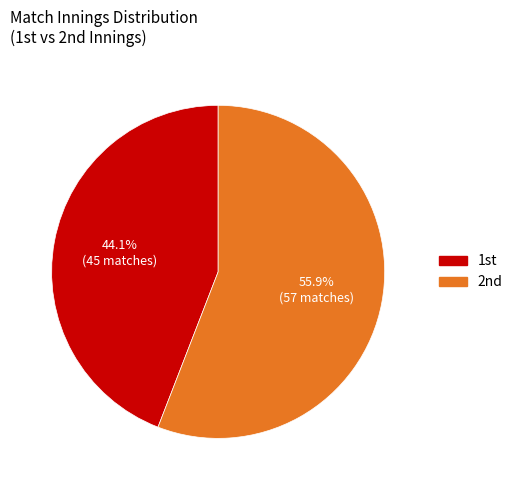

How many segments does this pie chart have?

2